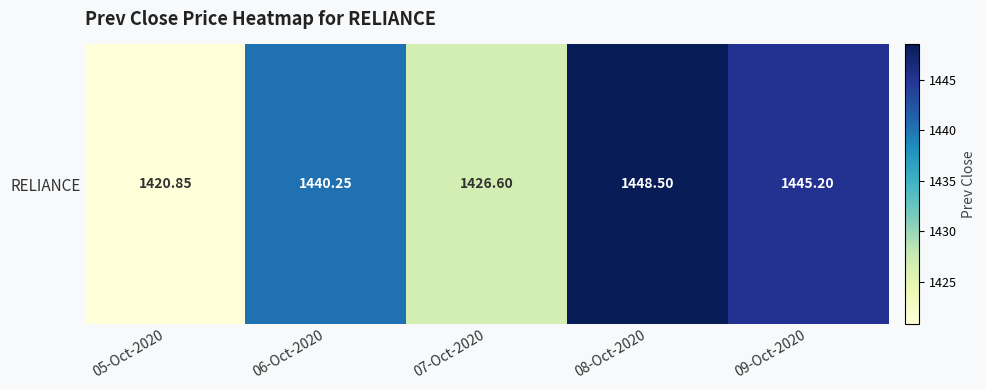

Reading right to left, list all the values displayed in this chart.

1445.2	1448.5	1426.6	1440.2	1420.8